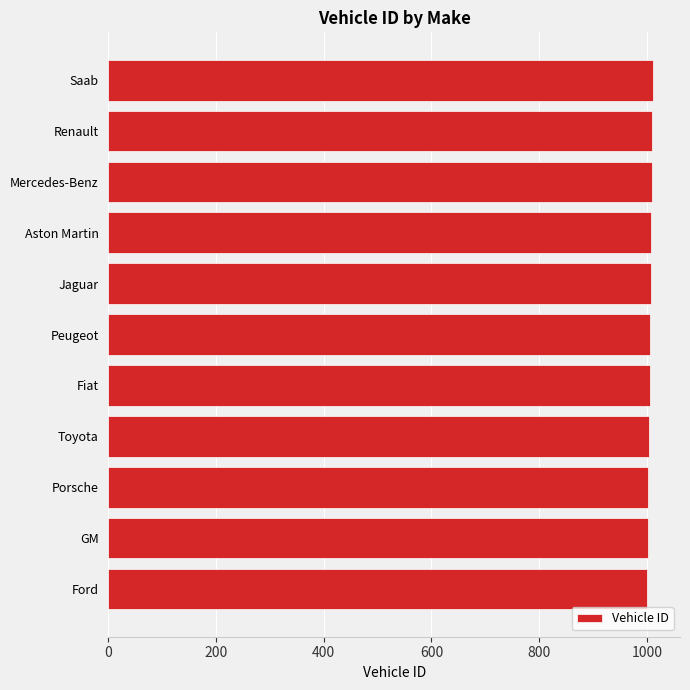

Approximately how many times larger is the value at Peugeot compared to Fiat?

1.0